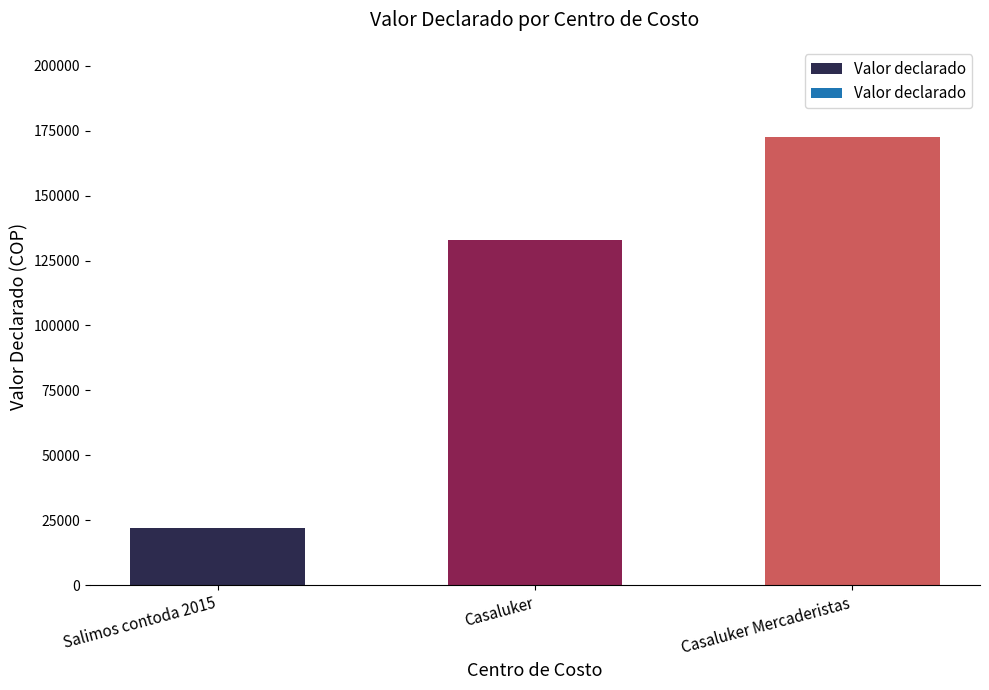

How many bars are there in total?

3